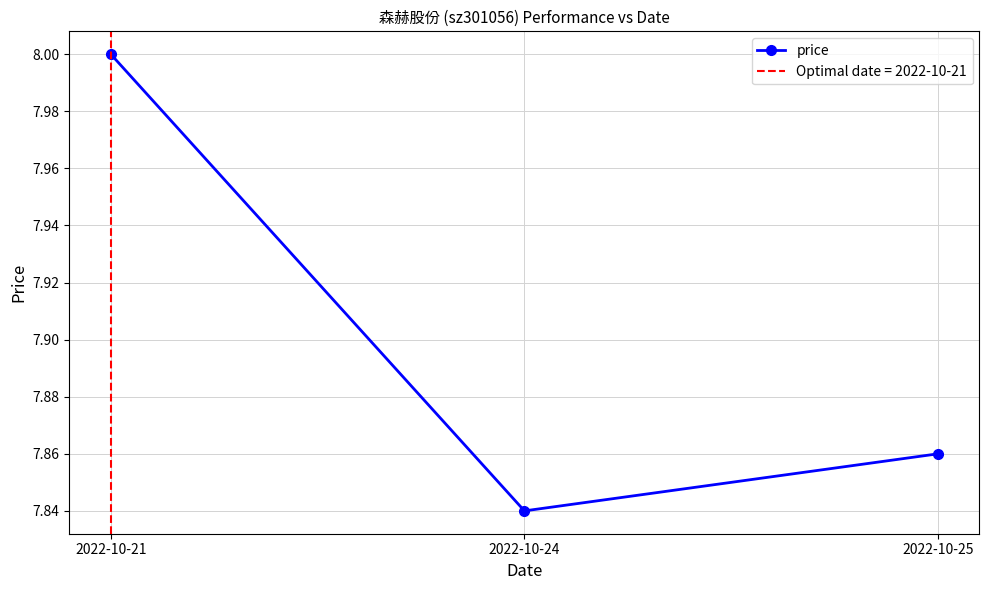

What is the maximum value shown in the chart?

8.0